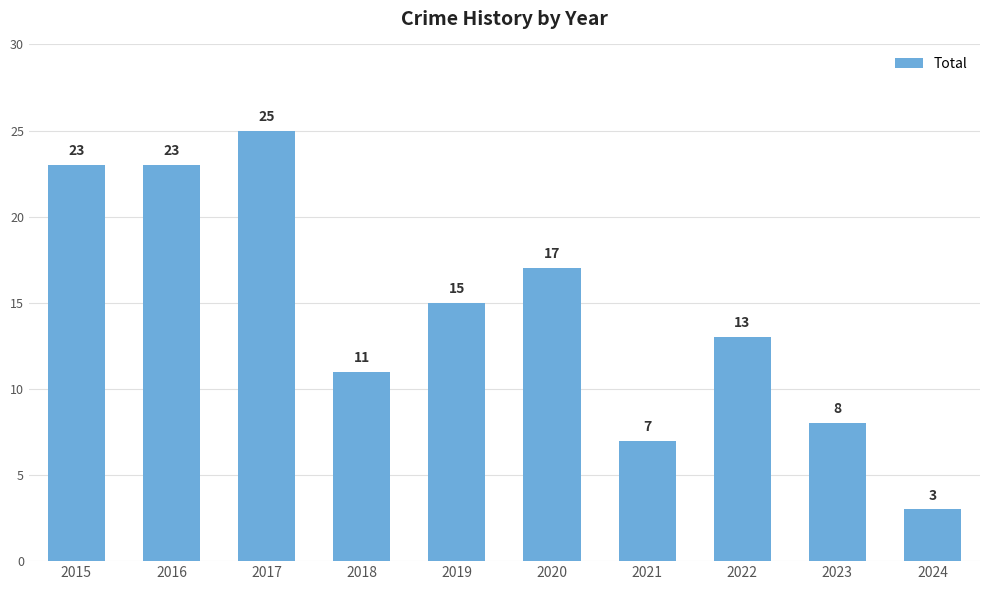

What is the minimum value shown in the chart?

3